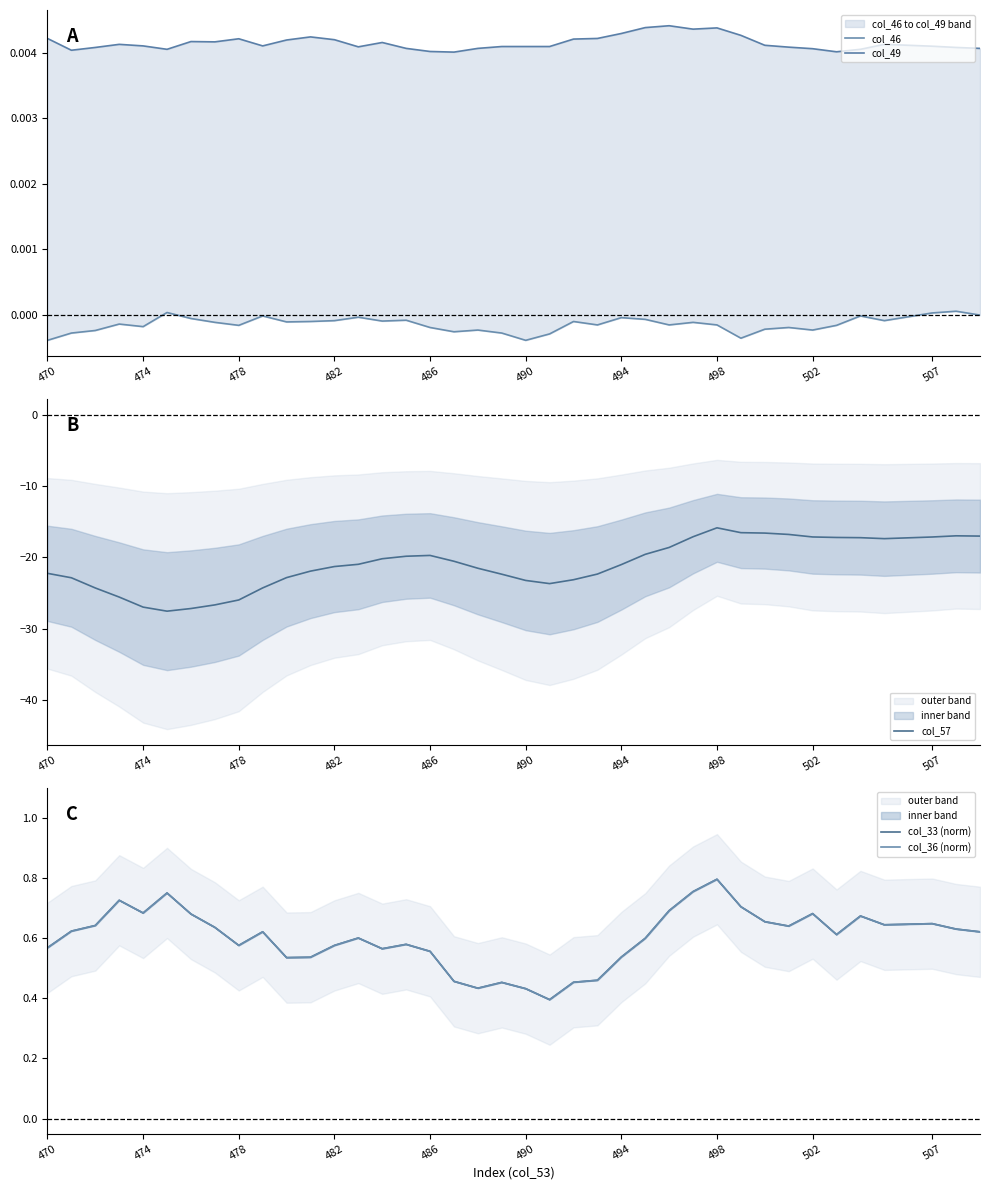

How many lines are shown in the chart?

5